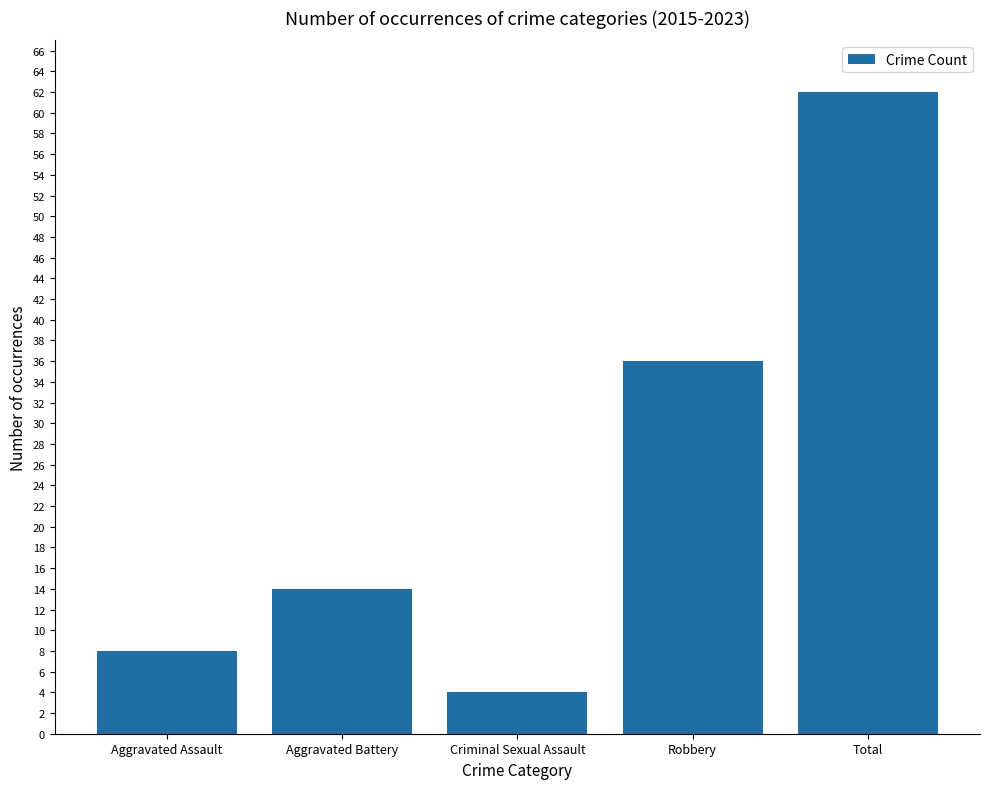

What is the label of the 2nd bar from the left?

Aggravated Battery